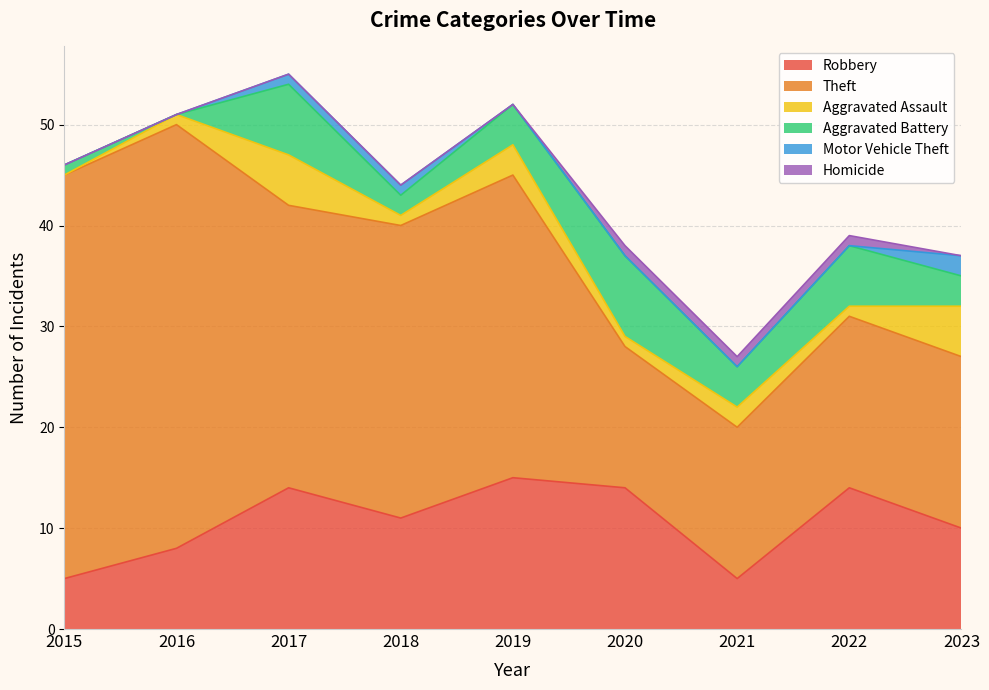

True or false: Homicide and Robbery cross at least once.

False